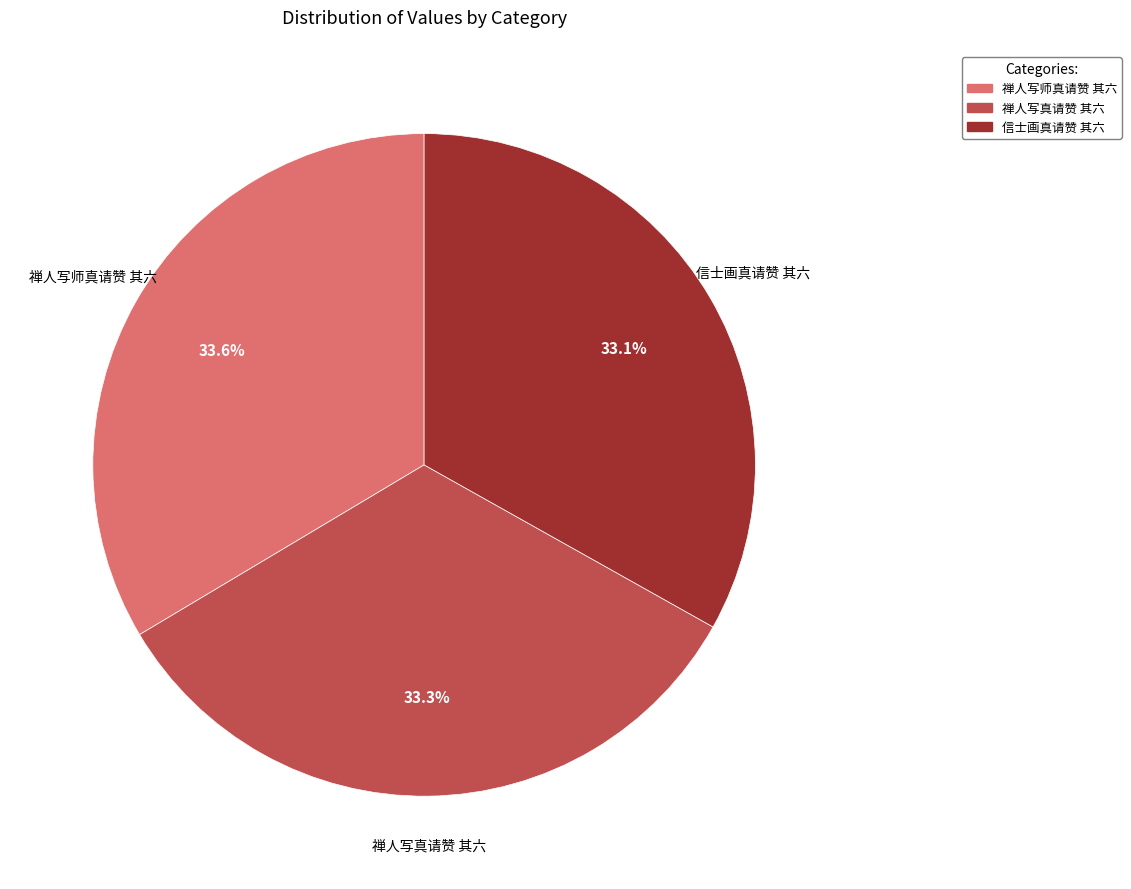

To the nearest percent, what is the combined percentage of 禅人写师真请赞 其六 and 信士画真请赞 其六?

67%